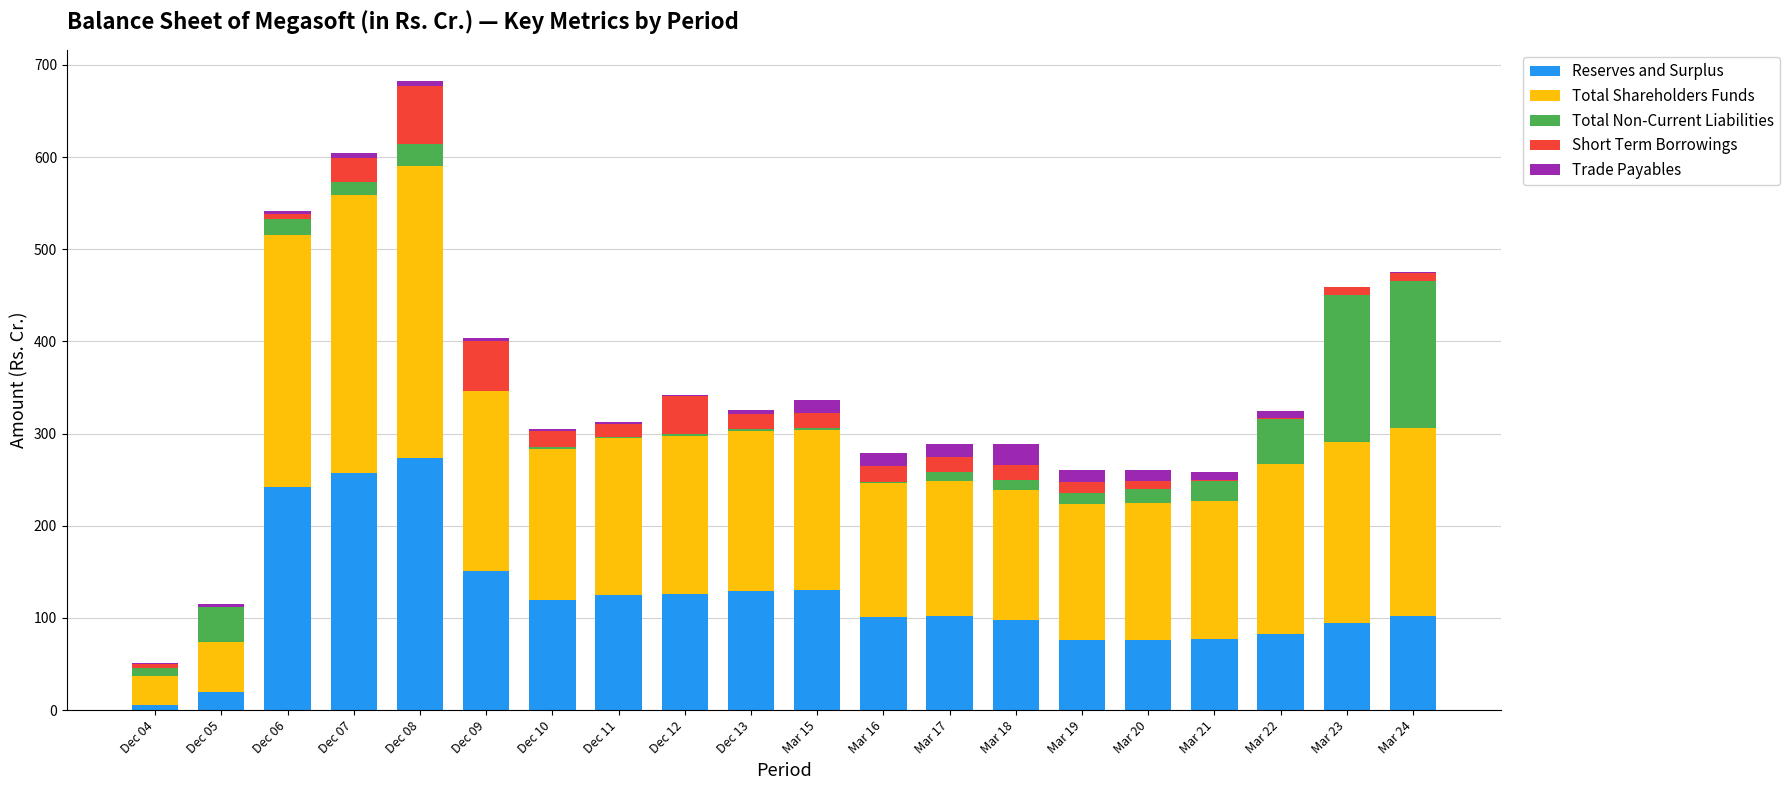

The value of Reserves and Surplus at Dec 07 is 257.4. True or false?

True